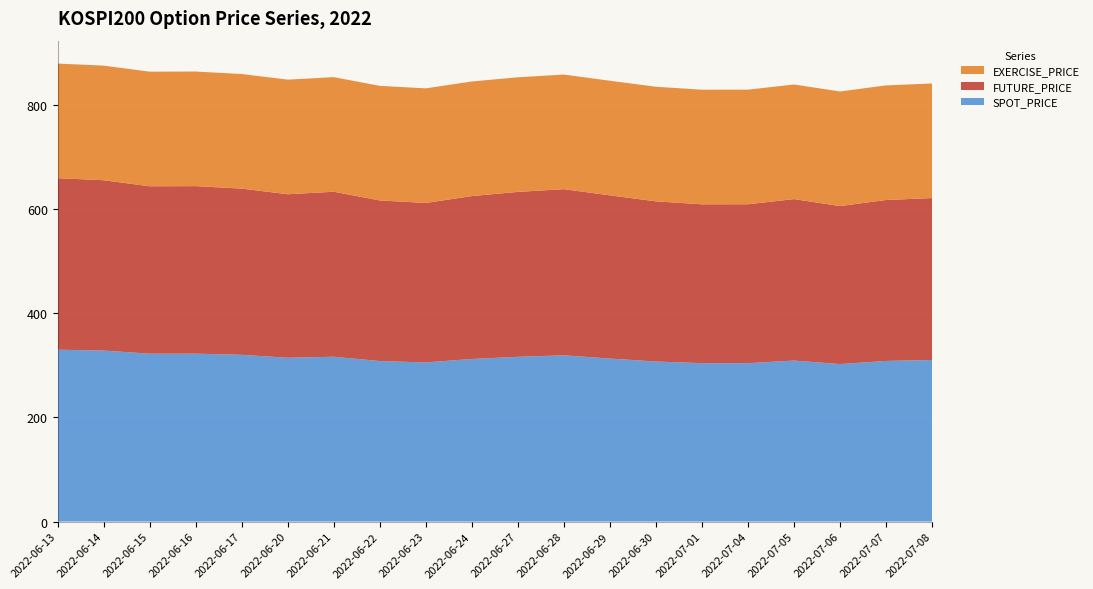

Reading right to left, list all the values displayed in this chart.

SPOT_PRICE: 2022-07-08=310.1	2022-07-07=308.3	2022-07-06=302.3	2022-07-05=309.0	2022-07-04=304.0	2022-07-01=304.0	2022-06-30=307.2	2022-06-29=312.9	2022-06-28=319.1	2022-06-27=316.2	2022-06-24=312.1	2022-06-23=305.4	2022-06-22=308.1	2022-06-21=316.4	2022-06-20=314.4	2022-06-17=320.1	2022-06-16=322.2	2022-06-15=322.2	2022-06-14=328.2	2022-06-13=329.9
FUTURE_PRICE: 2022-07-08=310.8	2022-07-07=308.9	2022-07-06=303.3	2022-07-05=309.9	2022-07-04=305.1	2022-07-01=304.9	2022-06-30=307.4	2022-06-29=313.3	2022-06-28=318.9	2022-06-27=316.6	2022-06-24=312.7	2022-06-23=306.1	2022-06-22=308.3	2022-06-21=316.7	2022-06-20=313.9	2022-06-17=319.0	2022-06-16=321.6	2022-06-15=321.4	2022-06-14=327.0	2022-06-13=329.2
EXERCISE_PRICE: 2022-07-08=220.0	2022-07-07=220.0	2022-07-06=220.0	2022-07-05=220.0	2022-07-04=220.0	2022-07-01=220.0	2022-06-30=220.0	2022-06-29=220.0	2022-06-28=220.0	2022-06-27=220.0	2022-06-24=220.0	2022-06-23=220.0	2022-06-22=220.0	2022-06-21=220.0	2022-06-20=220.0	2022-06-17=220.0	2022-06-16=220.0	2022-06-15=220.0	2022-06-14=220.0	2022-06-13=220.0